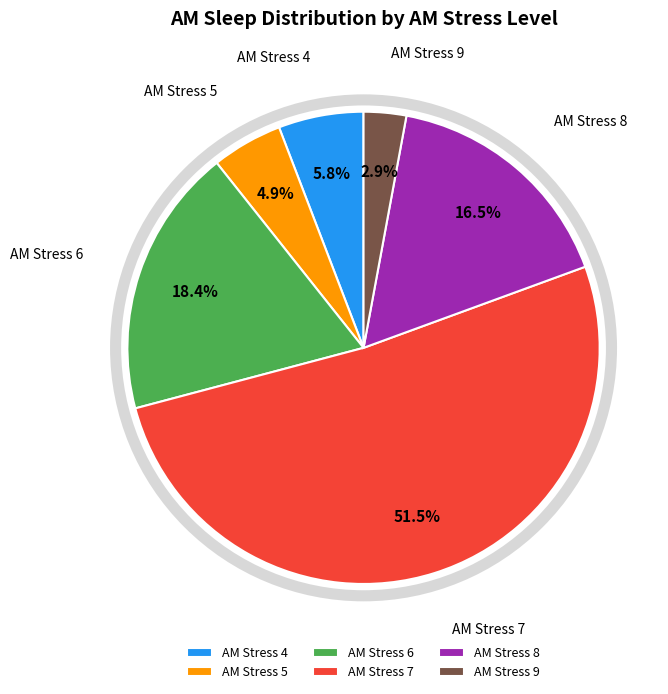

Which has a higher value, AM Stress 8 or AM Stress 9?

AM Stress 8